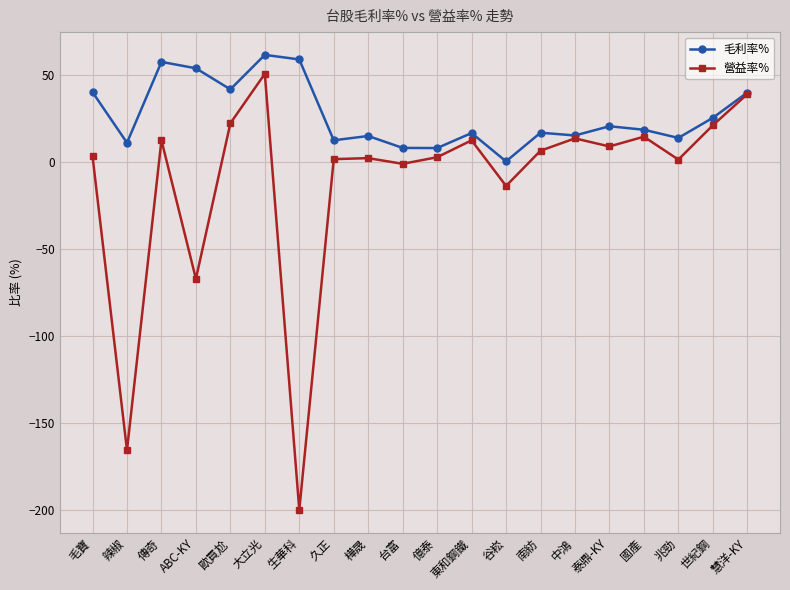

Count the number of data series in this chart.

2